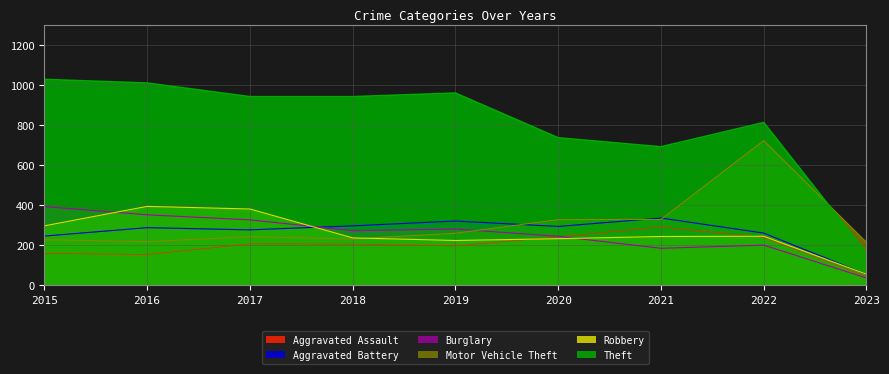

What is the spread (max minus min) of values at 2023?

178